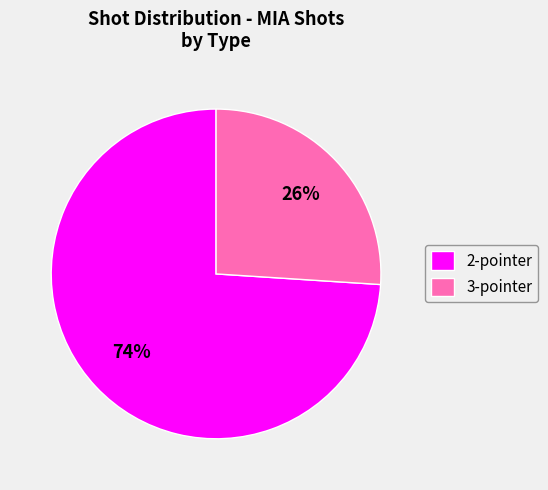

Rank the categories by value from lowest to highest.

3-pointer, 2-pointer